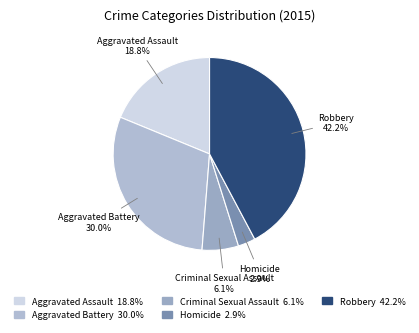

Between Robbery and Aggravated Battery, which is larger?

Robbery